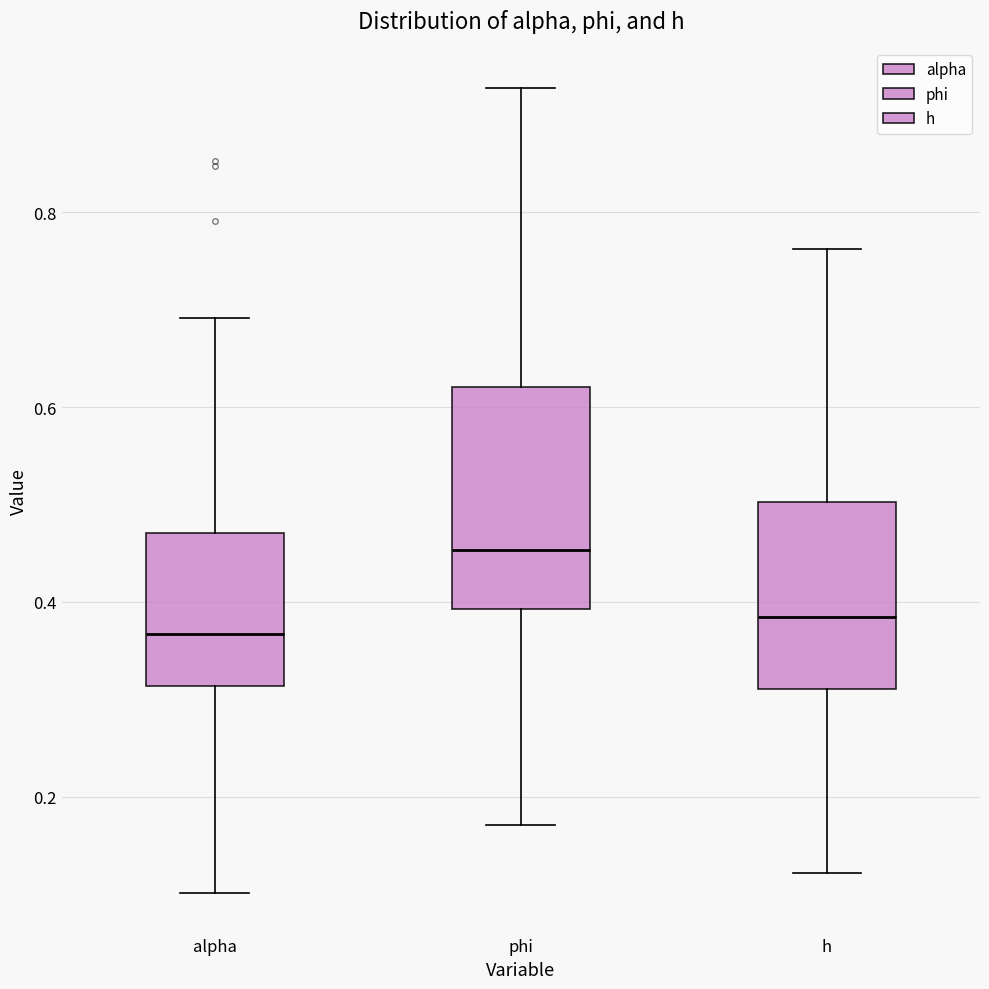

Which box's median line is the highest?

phi